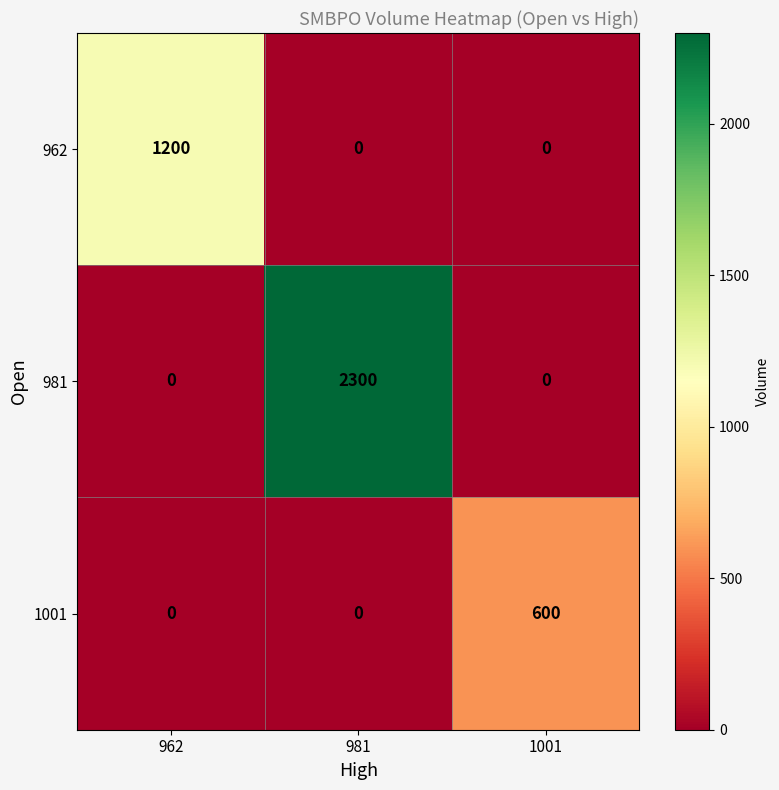

Count the 962 values in the range 0 to 1200.

3